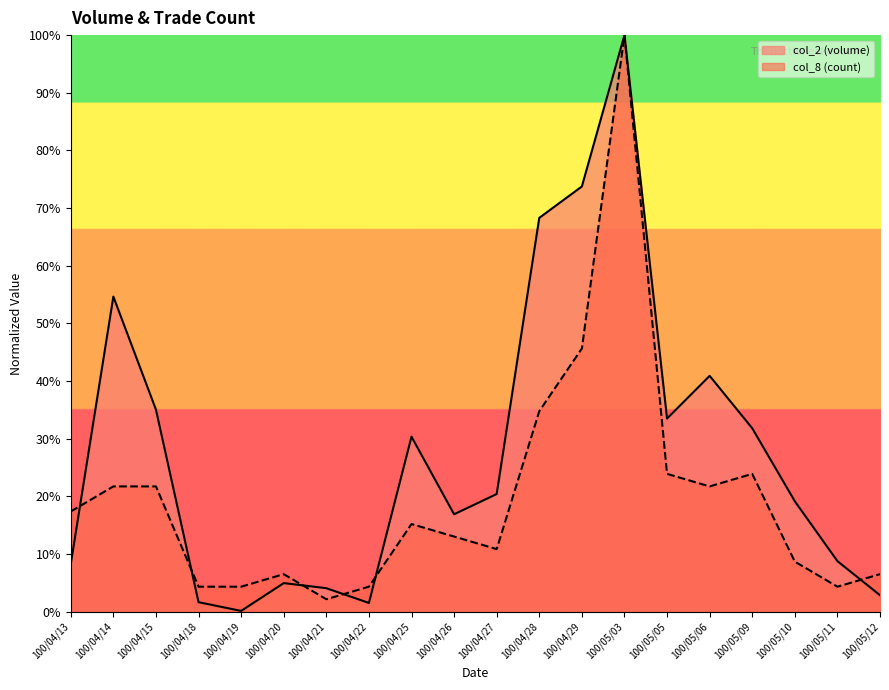

What is the label of the 1st point from the left?

100/04/13